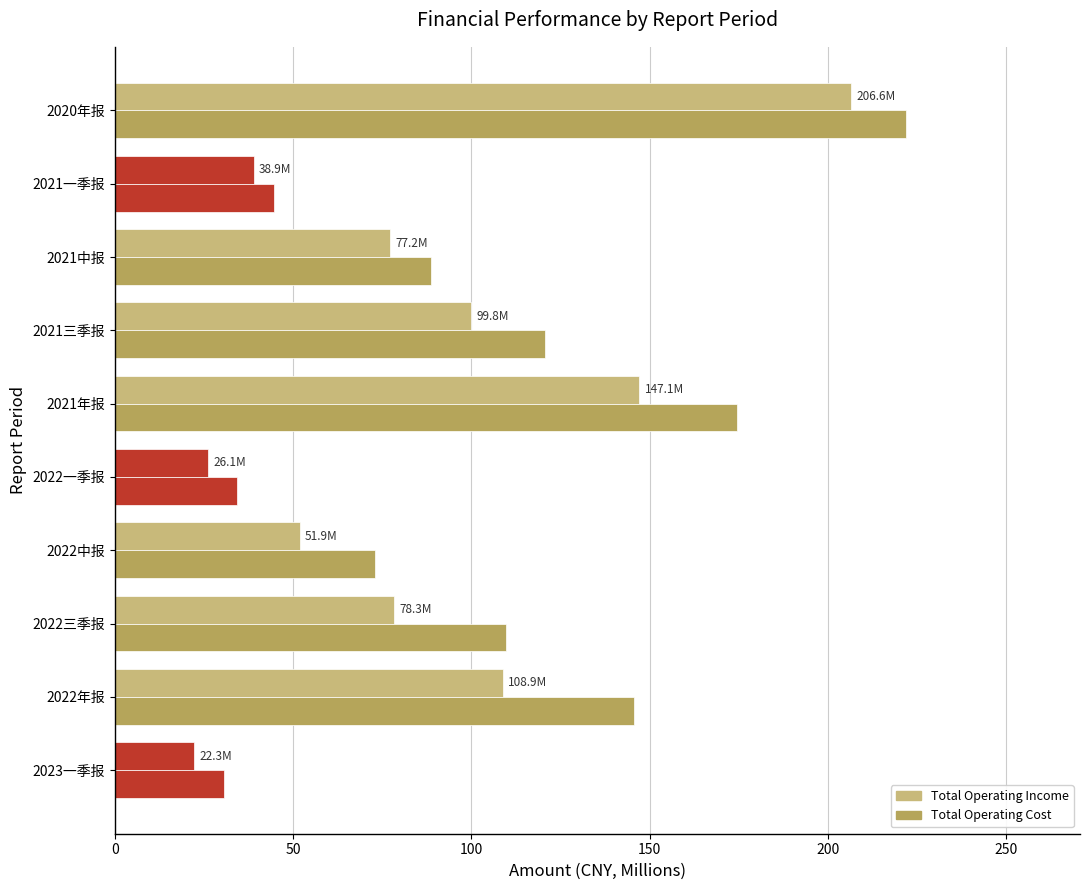

How many values in the Total Operating Cost series exceed 109?

5